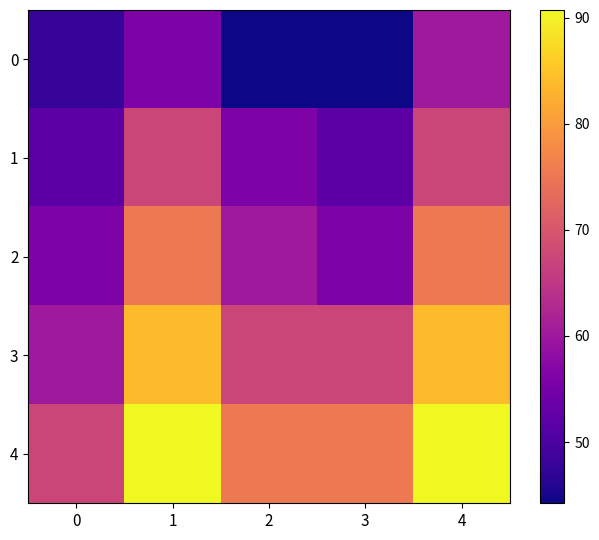

Reading left to right, list all the values displayed in this chart.

0: 0=47.9	1=56.0	2=44.2	3=44.2	4=60.1
1: 0=51.9	1=67.4	2=56.0	3=51.9	4=67.4
2: 0=56.0	1=75.4	2=60.1	3=56.0	4=75.4
3: 0=60.1	1=83.9	2=67.4	3=67.4	4=83.9
4: 0=67.4	1=90.7	2=75.4	3=75.4	4=90.7